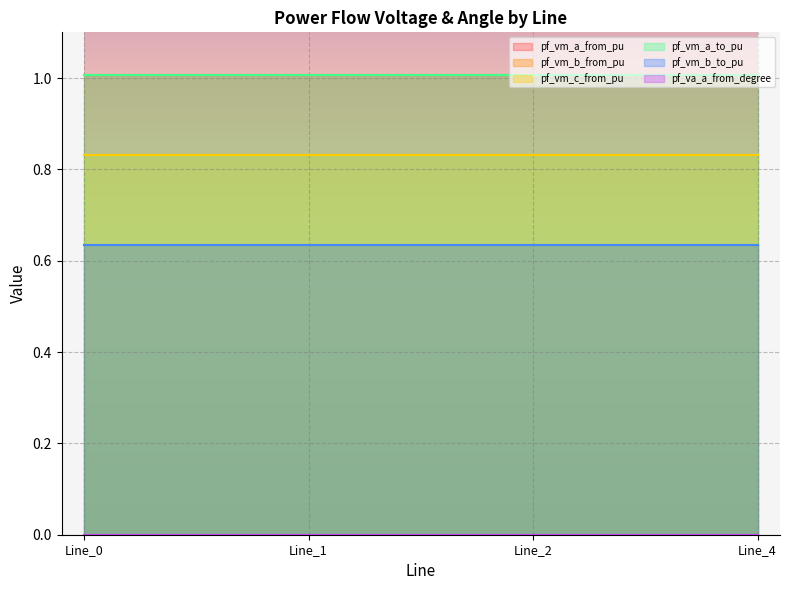

True or false: pf_vm_b_from_pu has more than 2 points higher than both neighbors.

False